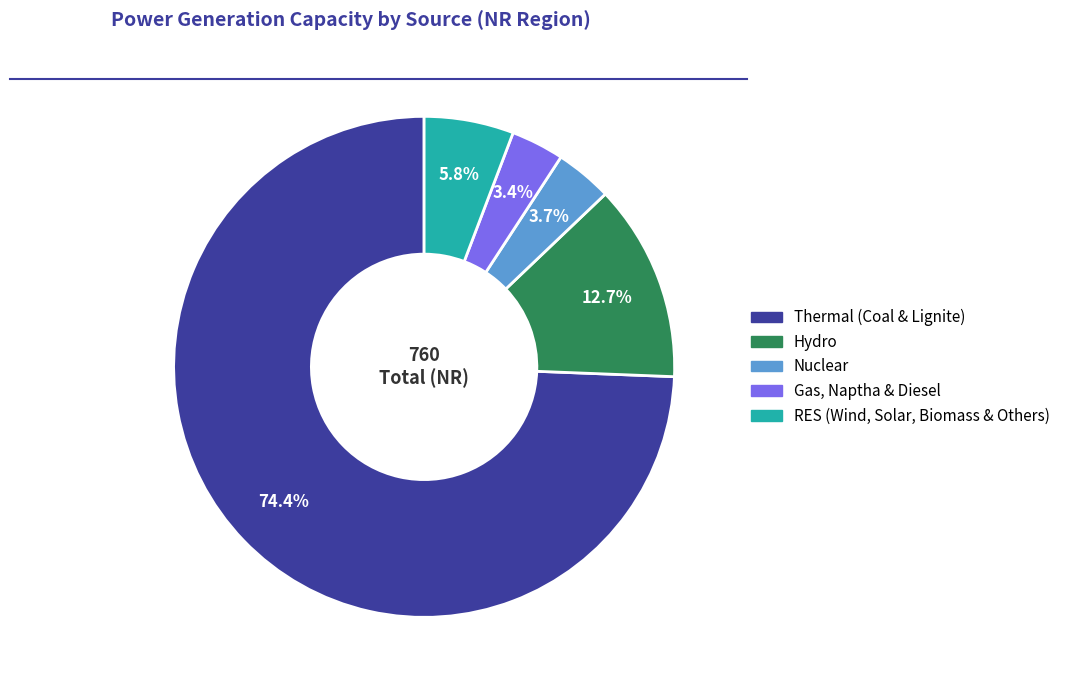

To the nearest percent, what percentage of the pie is Thermal (Coal & Lignite)?

74%